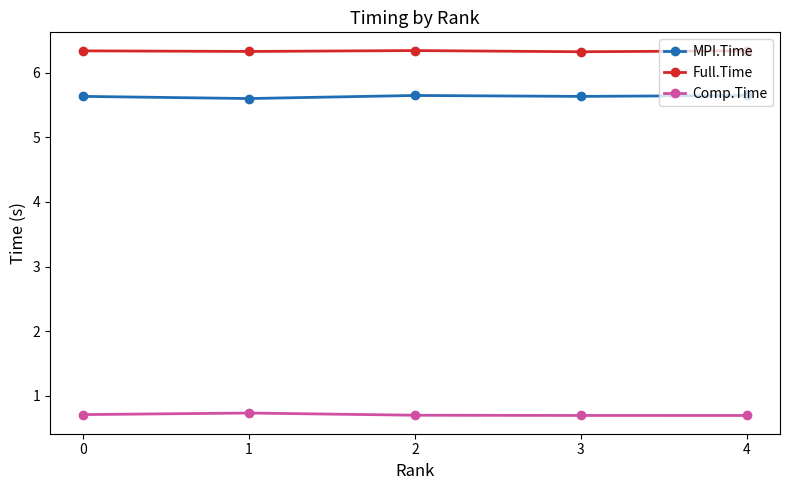

What is the value of the Full.Time point at the 3rd from the left?

6.3